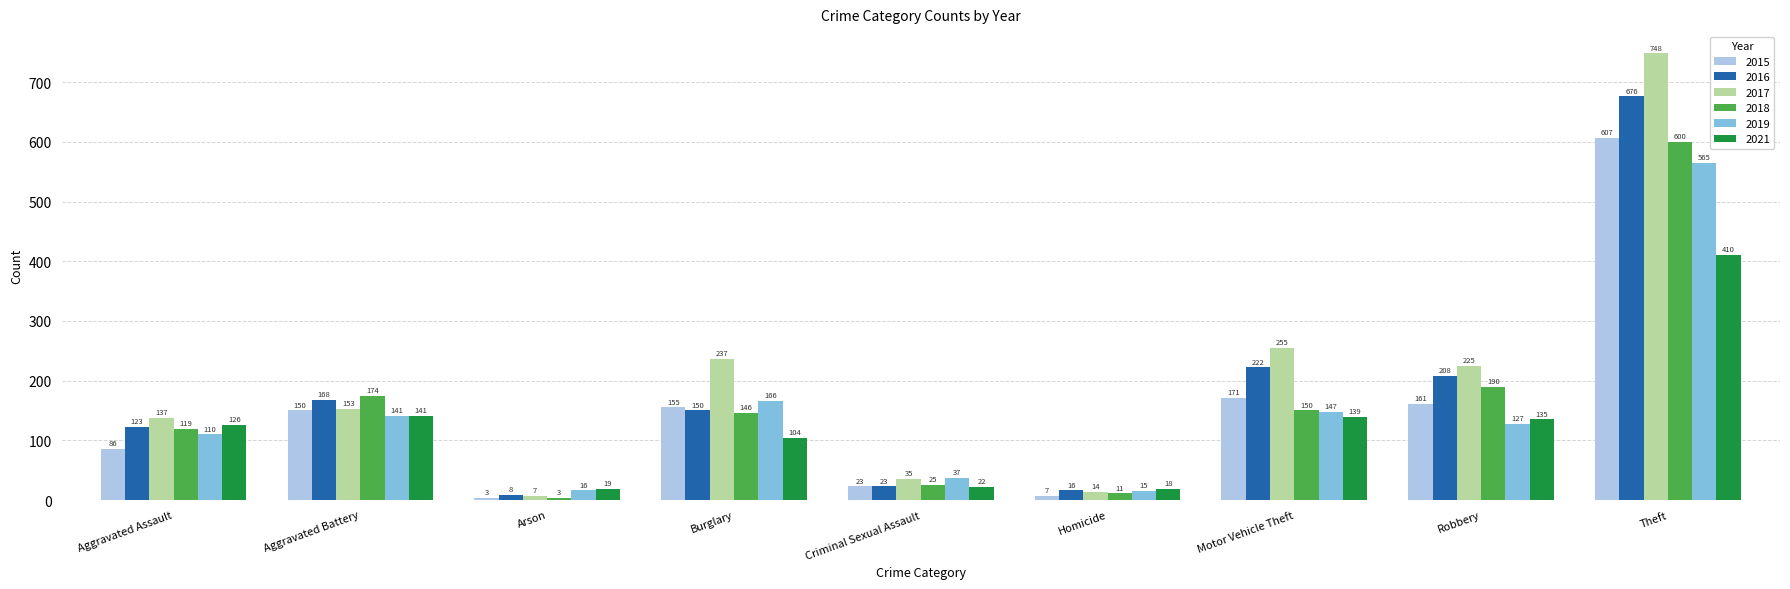

What are all the series names shown in the legend?

2015, 2016, 2017, 2018, 2019, 2021